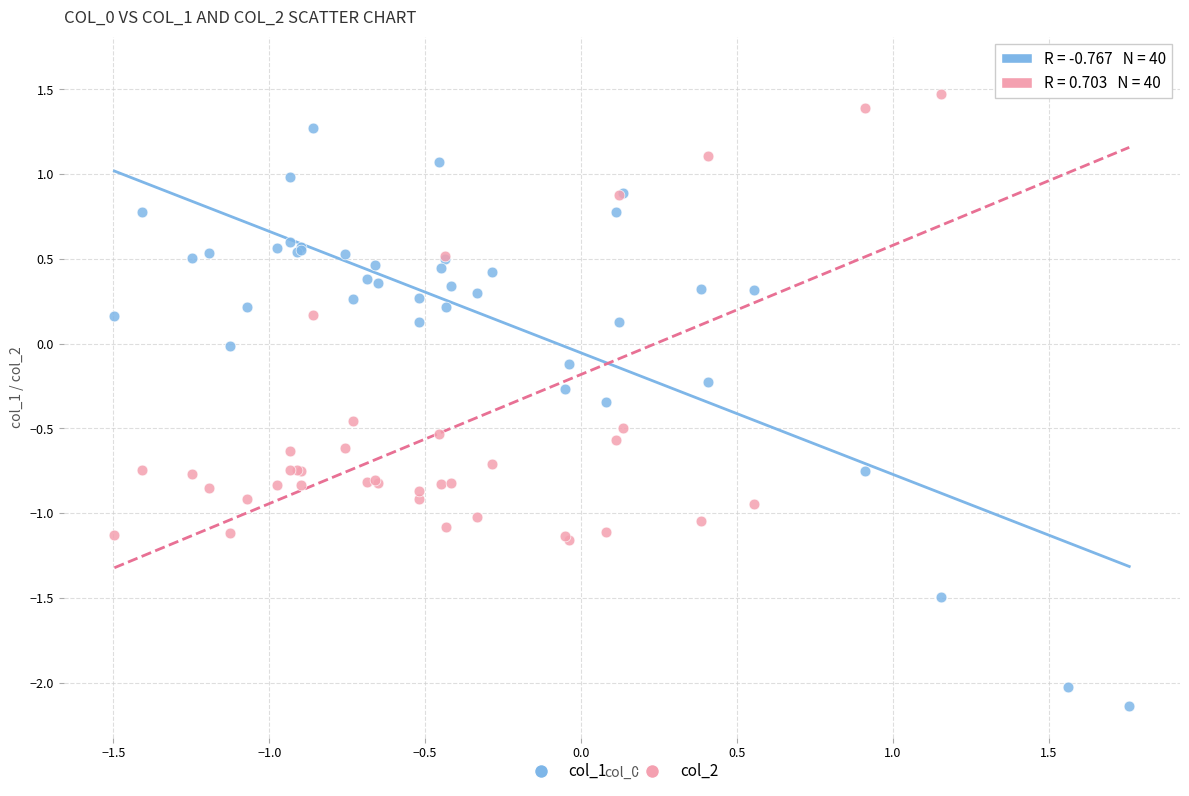

Which series reaches the minimum Y coordinate?

col_1